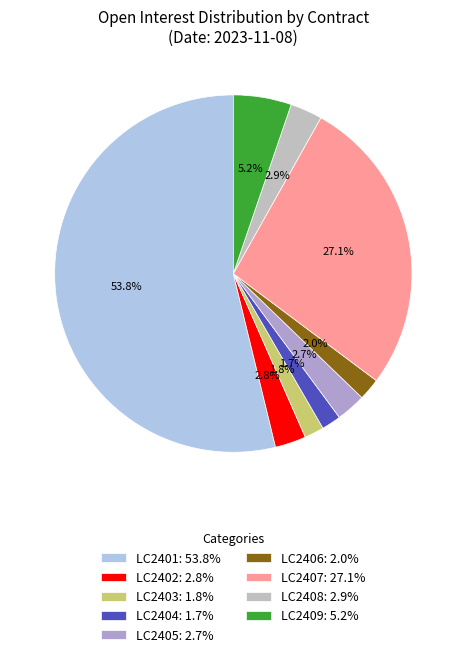

To the nearest percent, what is the difference between the largest and smallest slice percentages?

52%